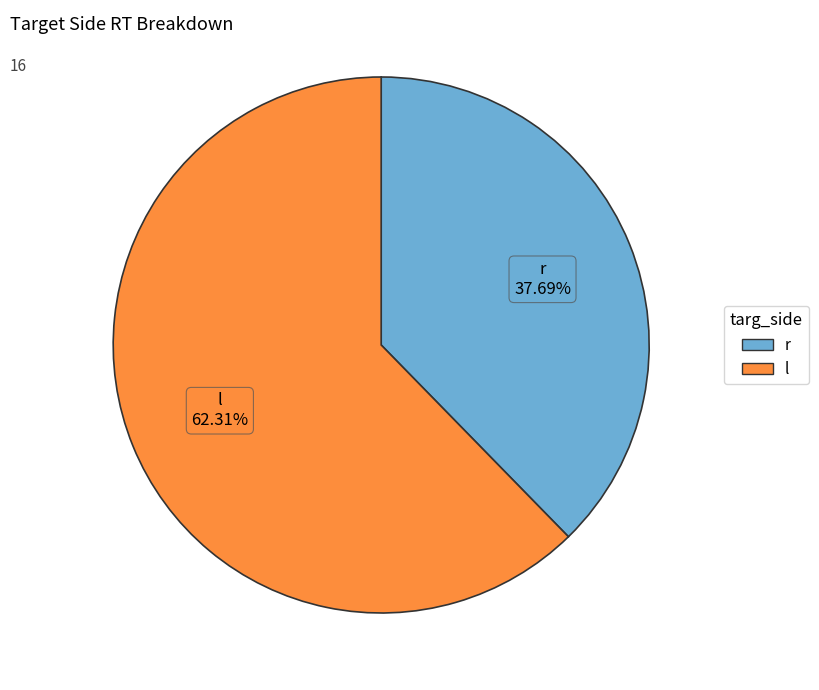

What is the ratio of the value at l to the value at r?

1.7